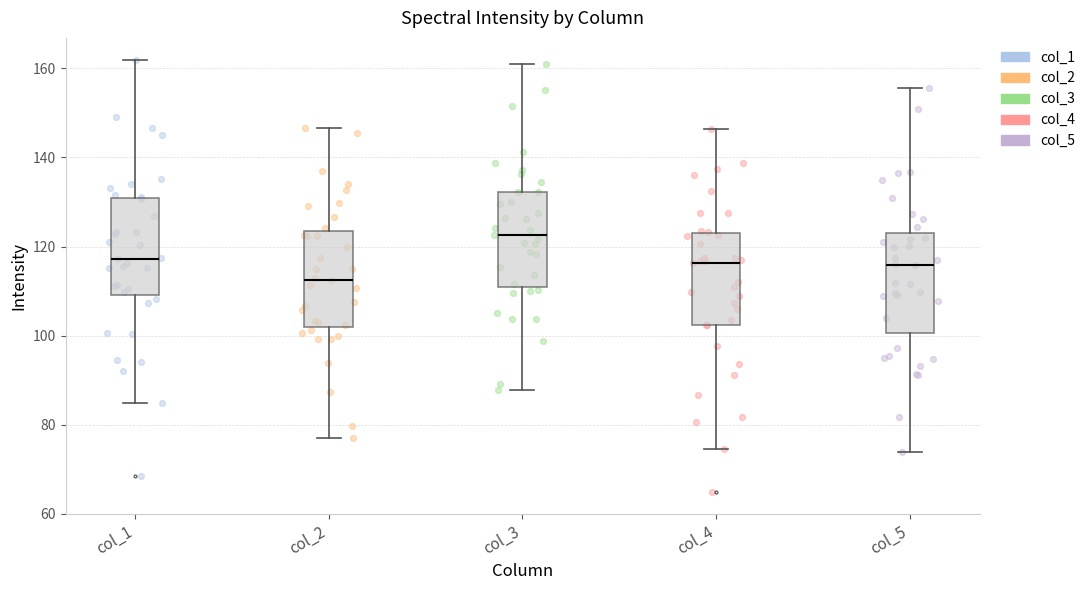

Which box has the lowest median line?

col_2